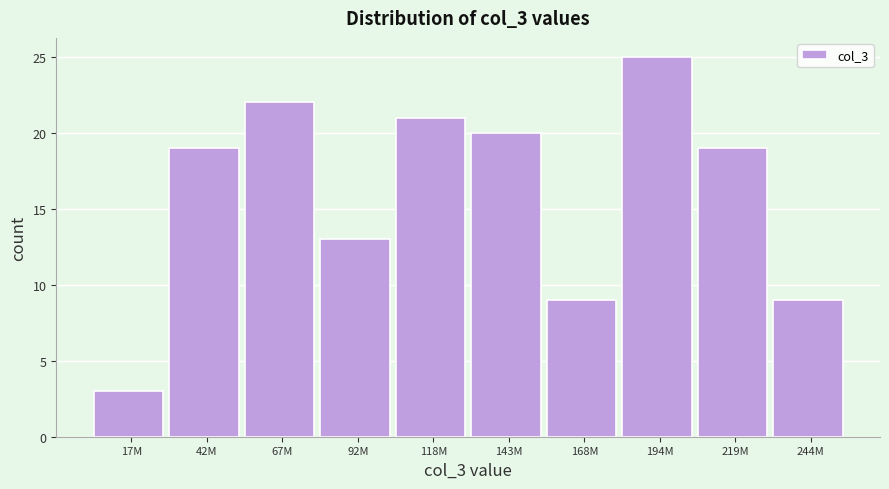

Reading left to right, extract all data points from this chart.

17M=3	42M=19	67M=22	92M=13	118M=21	143M=20	168M=9	194M=25	219M=19	244M=9